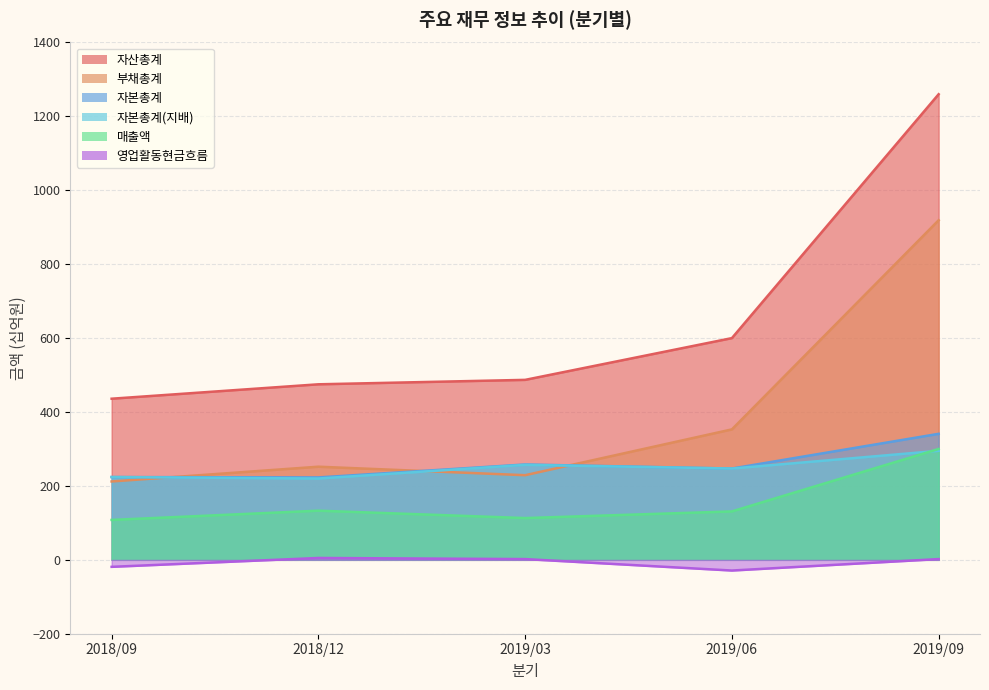

Rank the series at 2019/09 from lowest to highest value.

영업활동현금흐름, 자본총계(지배), 매출액, 자본총계, 부채총계, 자산총계